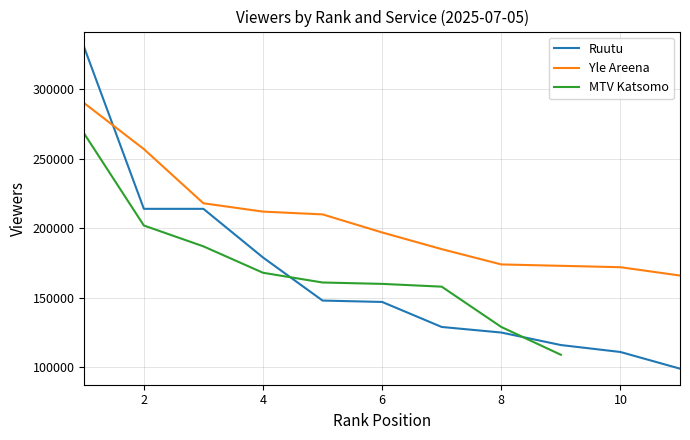

What is the difference between the maximum and minimum values in the Ruutu series?

231000